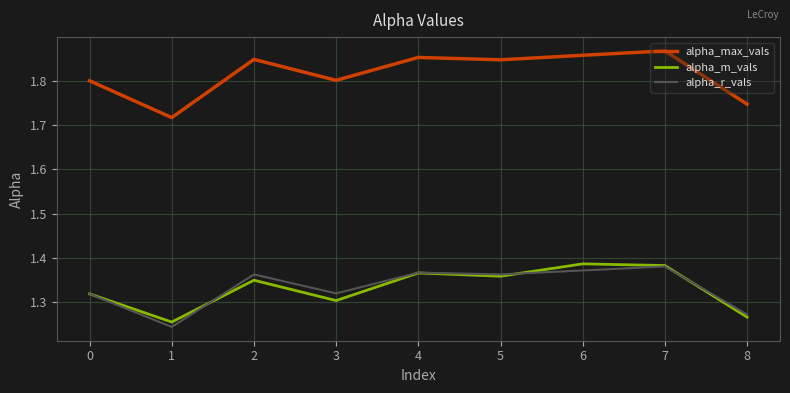

What is the total value across all series at 8?

4.3